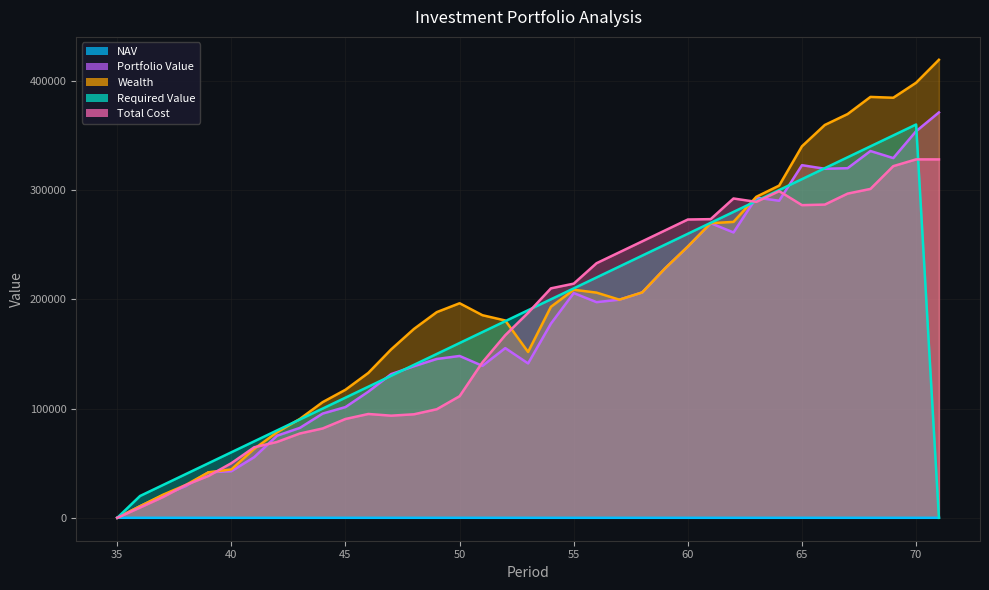

Which category has the highest value in the Portfolio Value series?

71